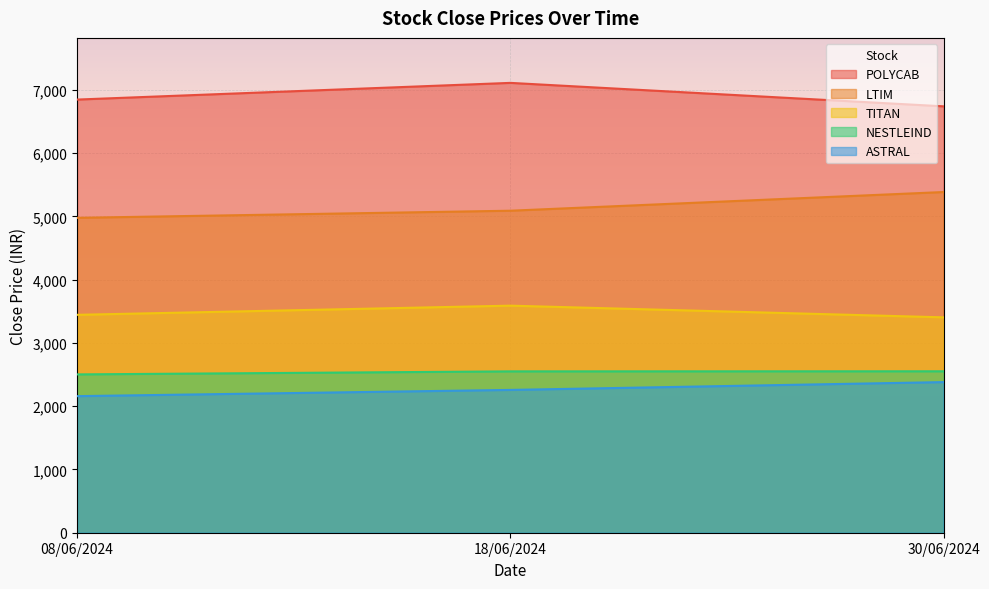

The NESTLEIND series shows 3876.7 at 08/06/2024. True or false?

False